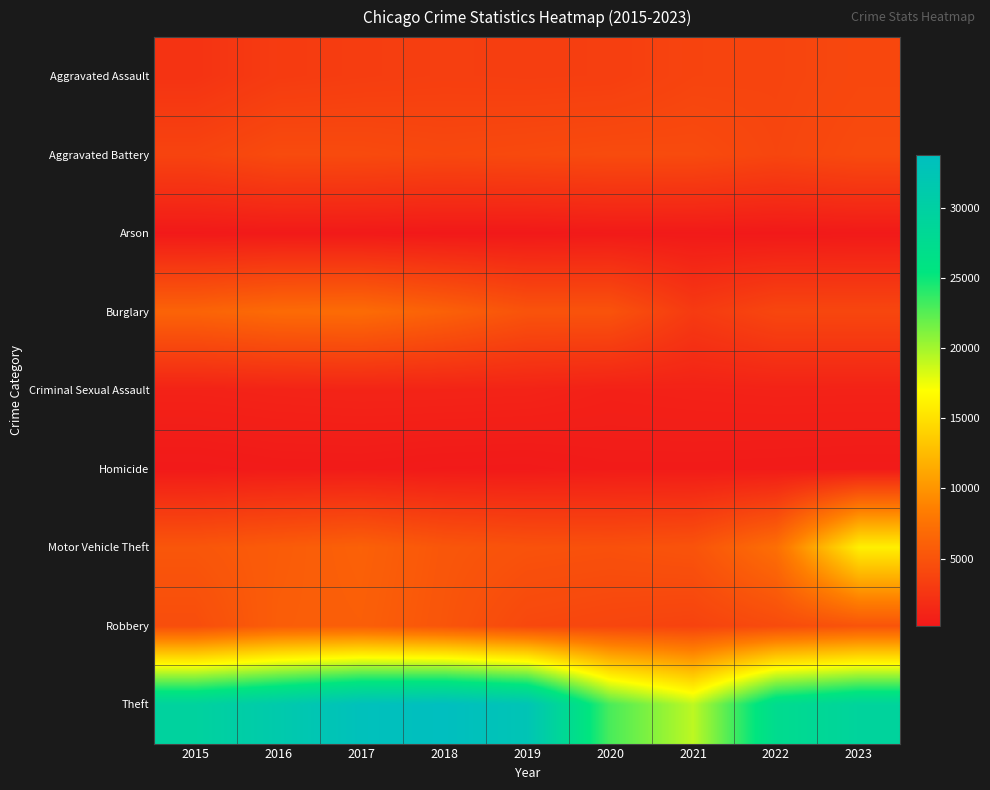

Between 2021 and 2015, which is larger?

2021